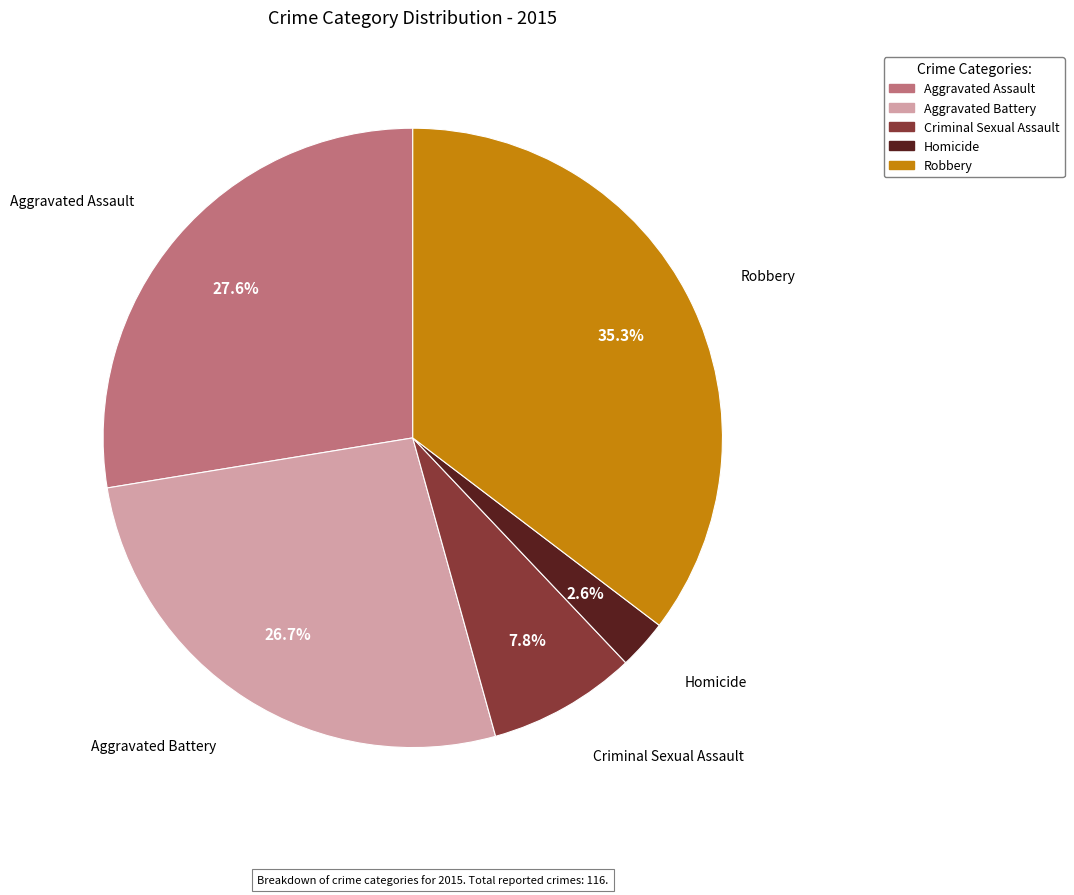

To the nearest percent, what percentage of the pie is Robbery?

35%